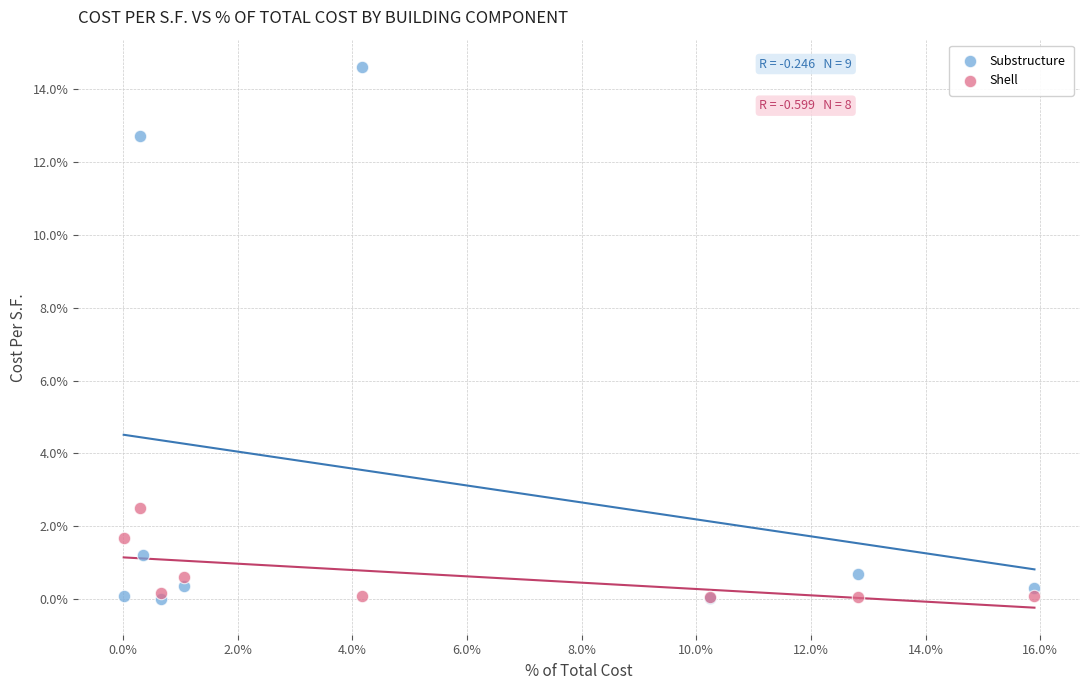

Which series has the widest spread of Y values?

Substructure